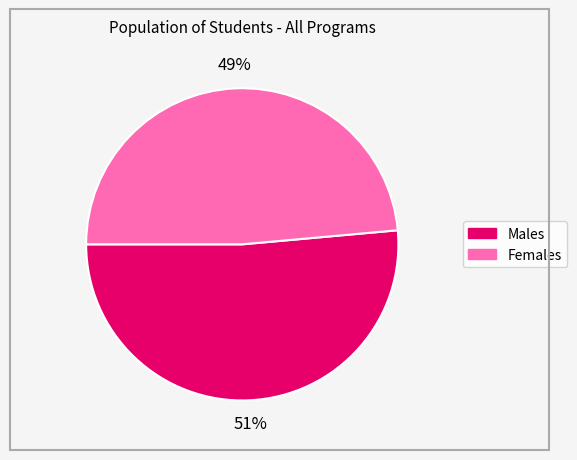

Which category has the biggest portion of the pie?

Males